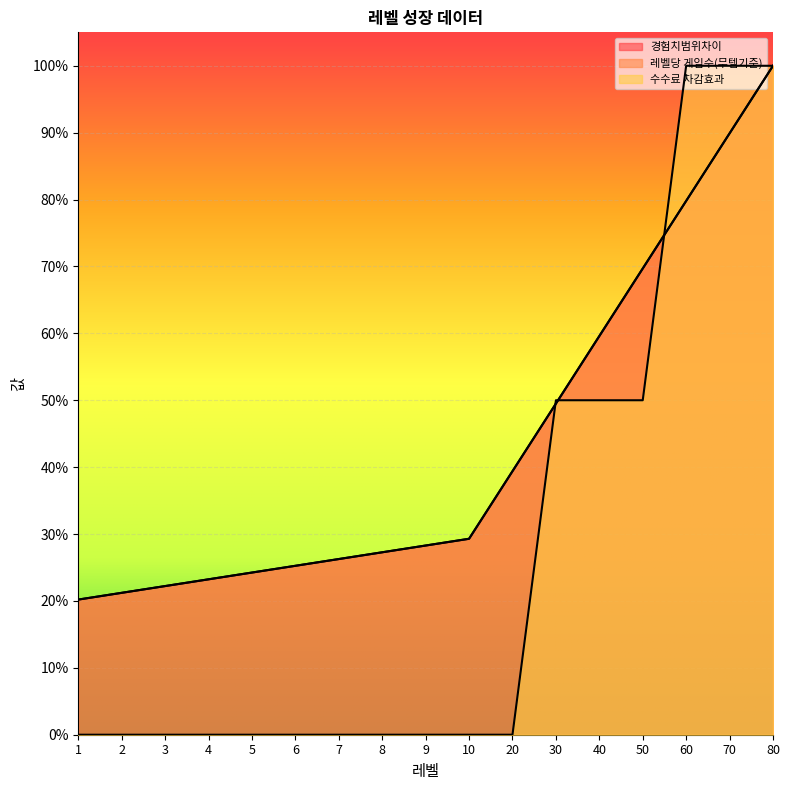

Reading left to right, transcribe all the data shown in this chart.

경험치범위차이: 1=0.2	2=0.2	3=0.2	4=0.2	5=0.2	6=0.3	7=0.3	8=0.3	9=0.3	10=0.3	20=0.4	30=0.5	40=0.6	50=0.7	60=0.8	70=0.9	80=1.0
레벨당 게임수(무템기준): 1=0.2	2=0.2	3=0.2	4=0.2	5=0.2	6=0.3	7=0.3	8=0.3	9=0.3	10=0.3	20=0.4	30=0.5	40=0.6	50=0.7	60=0.8	70=0.9	80=1.0
수수료 차감효과: 1=0.0	2=0.0	3=0.0	4=0.0	5=0.0	6=0.0	7=0.0	8=0.0	9=0.0	10=0.0	20=0.0	30=0.5	40=0.5	50=0.5	60=1.0	70=1.0	80=1.0